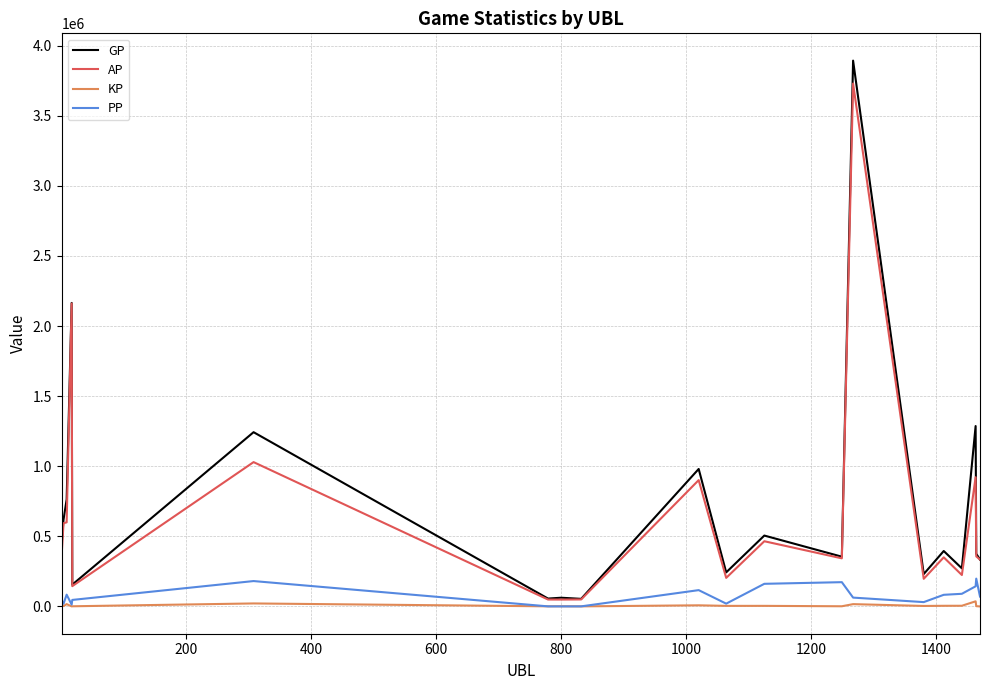

Does the chart display data point markers on the line(s)?

No